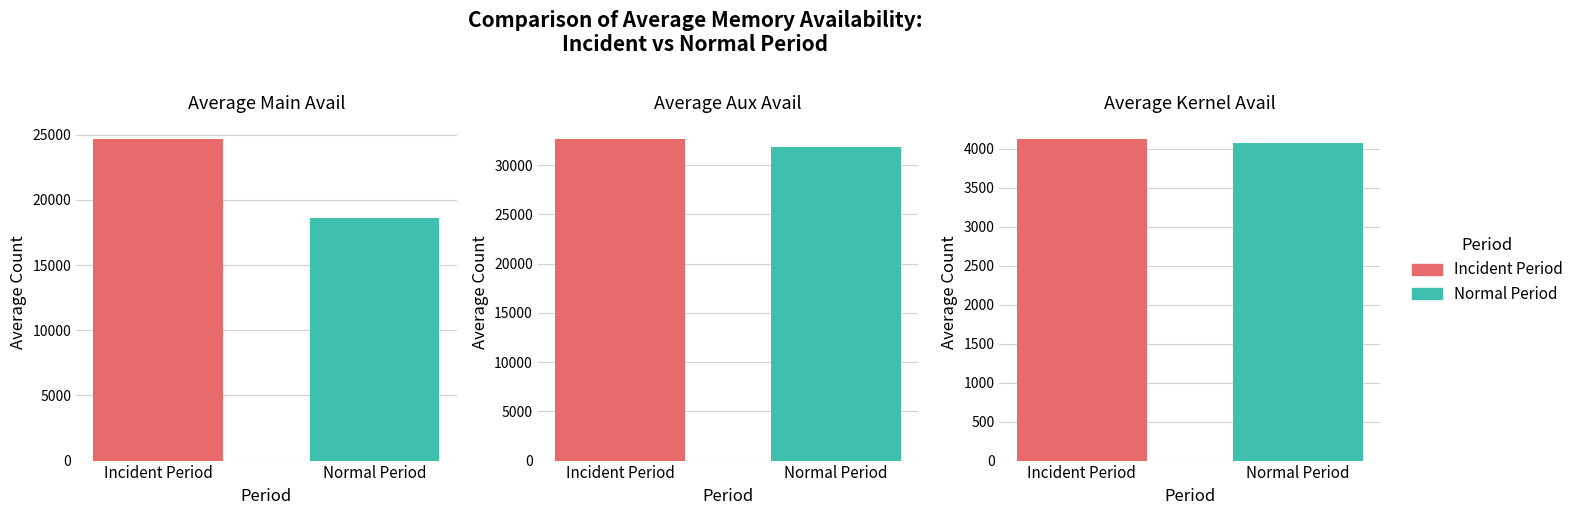

Rank the series by their maximum value, from lowest to highest.

Kernel Avail, Main Avail, Aux Avail